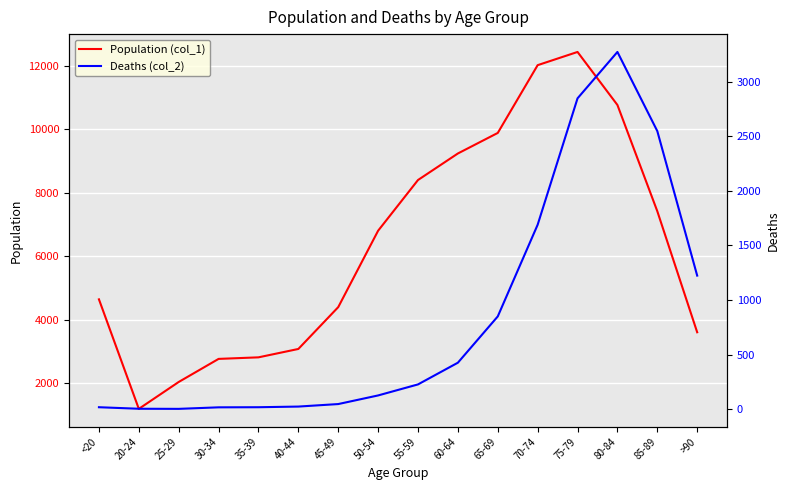

What is the sum of the Deaths (col_2) values at 55-59 and 50-54?

353